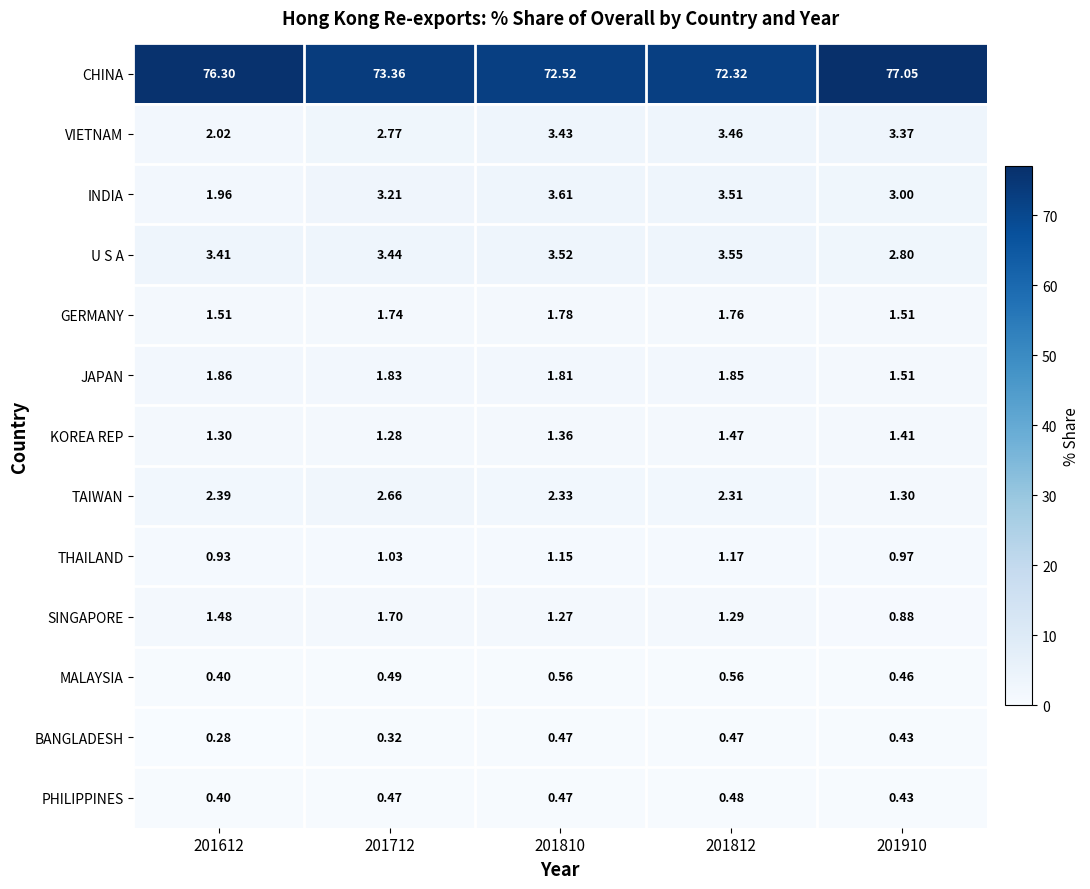

Rank the series by their maximum value, from highest to lowest.

CHINA, INDIA, U S A, VIETNAM, TAIWAN, JAPAN, GERMANY, SINGAPORE, KOREA REP, THAILAND, MALAYSIA, PHILIPPINES, BANGLADESH